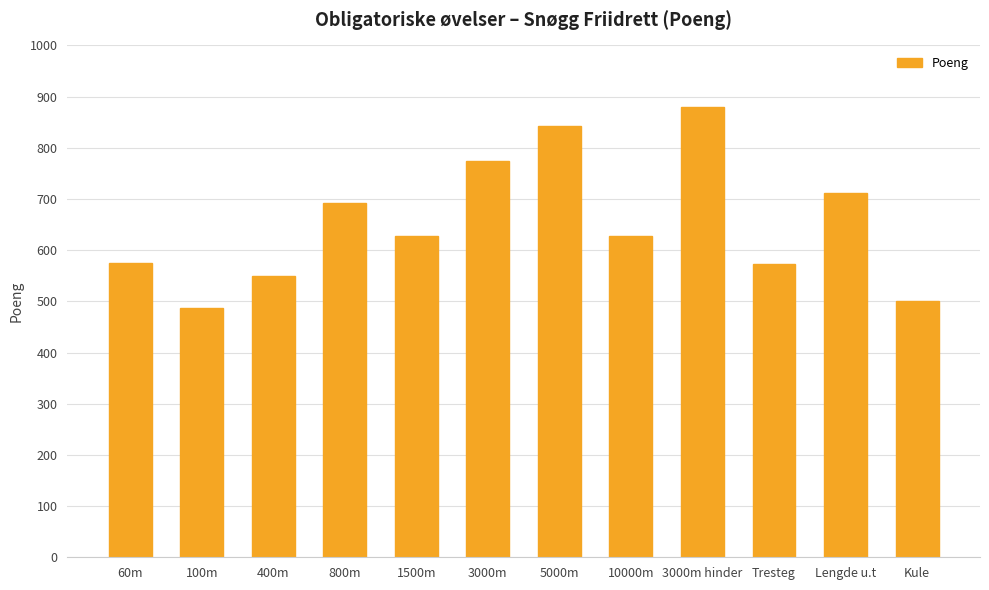

What is the change in value from 60m to 1500m?

+54